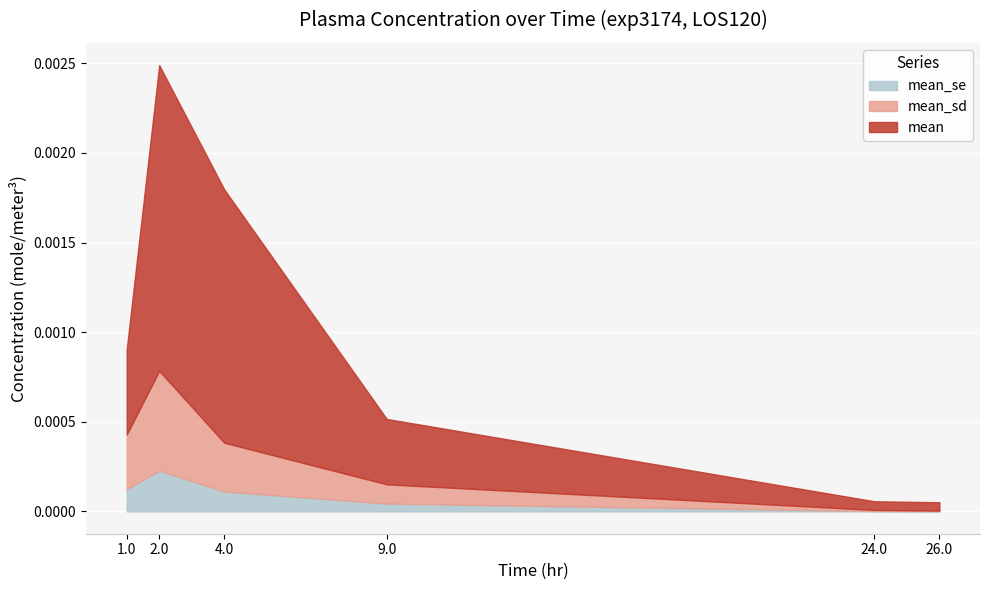

The value of mean at 2.0 is 0.0. True or false?

True